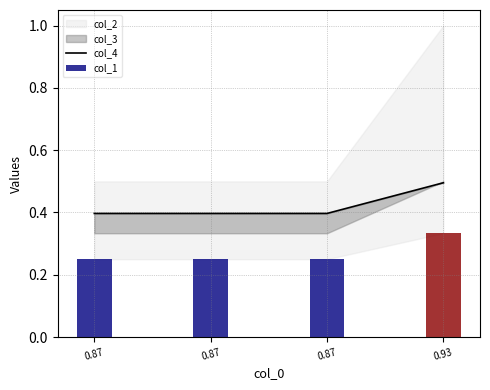

At which category is the sum across all series the highest?

0.93